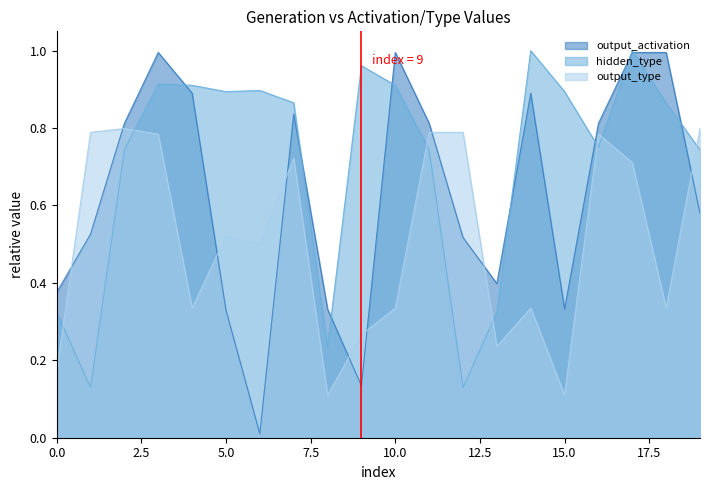

True or false: hidden_type and output_activation cross at least once.

True